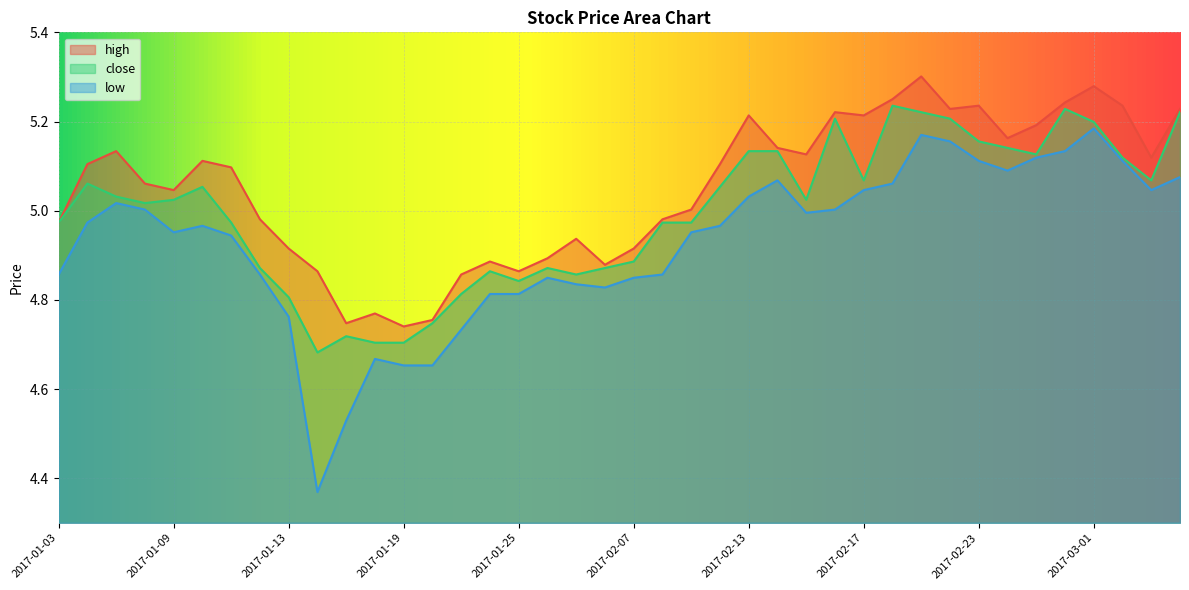

What is the label of the 2nd point from the left?

2017-01-04